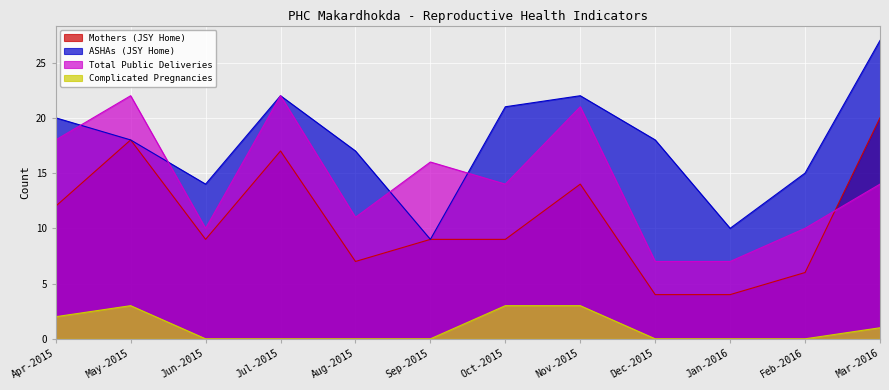

At which category does Total Public Deliveries reach its first local valley?

Jun-2015